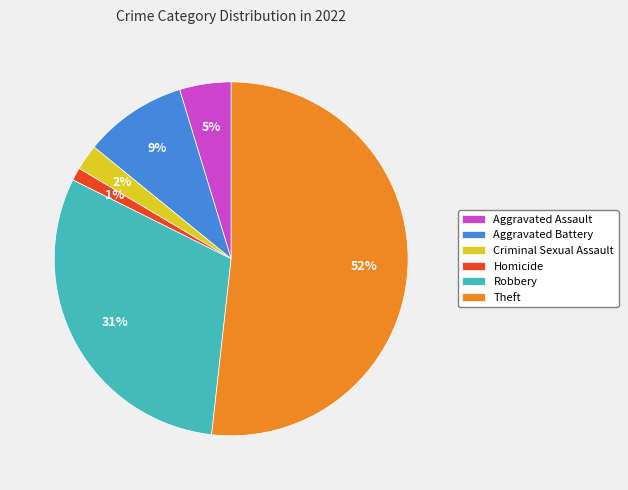

True or false: Criminal Sexual Assault accounts for 8% of the total.

False